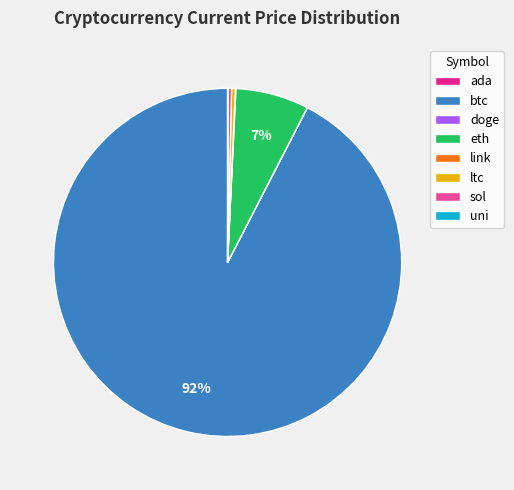

Do btc and eth together represent more than half of the pie?

Yes